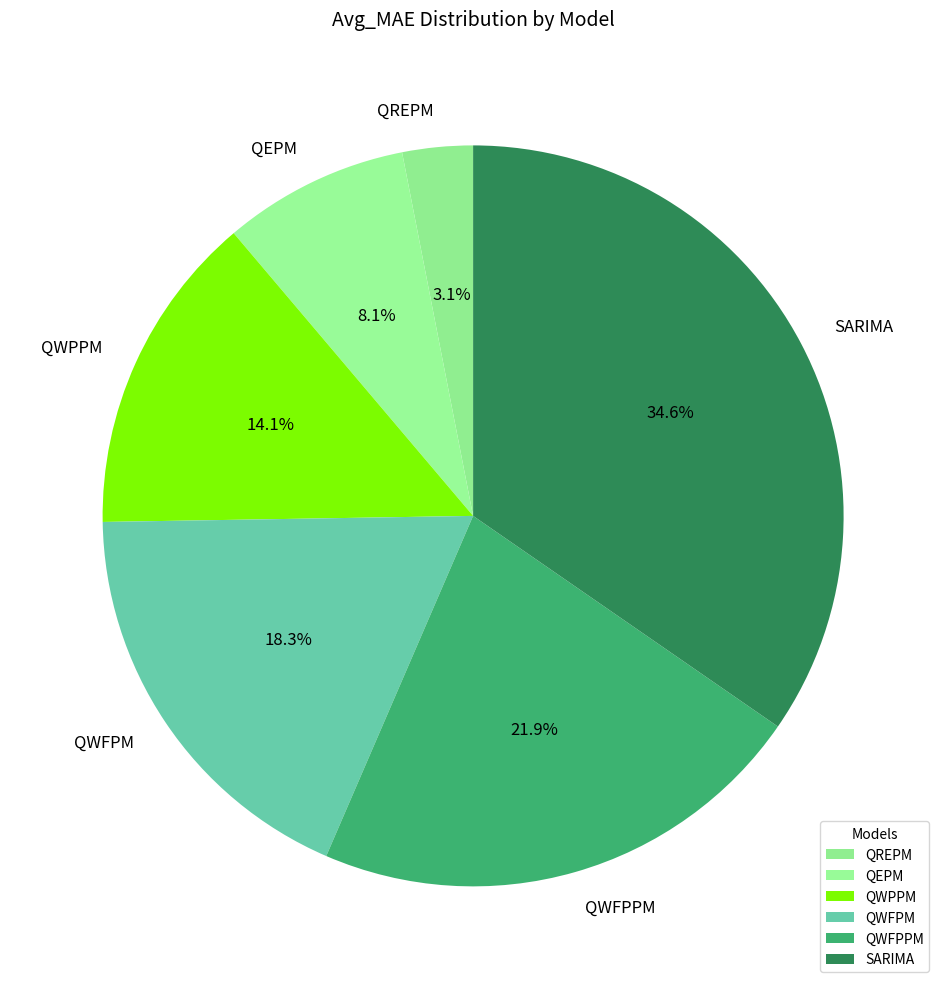

Which has a higher value, QWFPPM or QWPPM?

QWFPPM